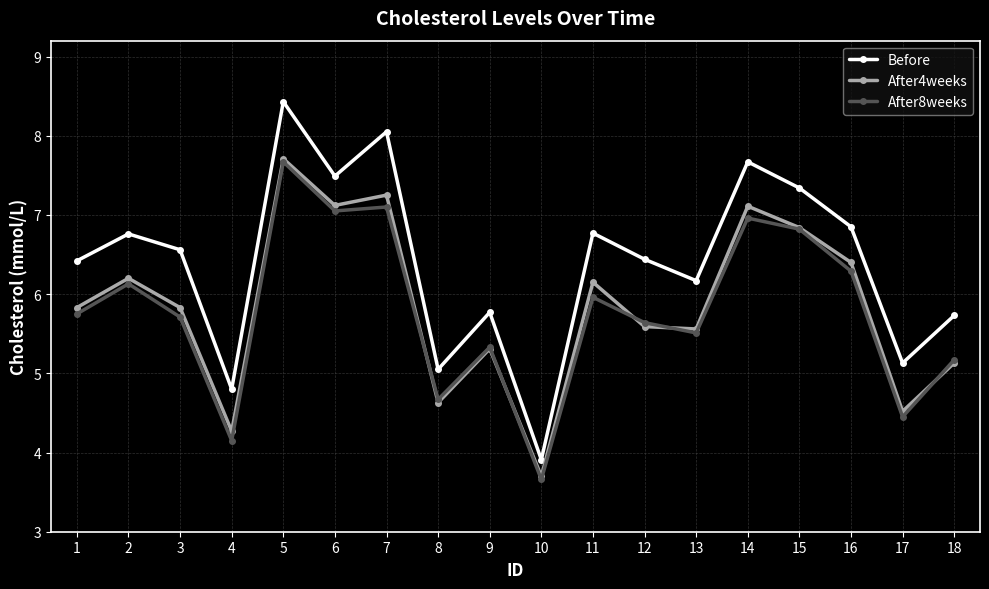

What is the difference between the Before values at 10 and 16?

2.9